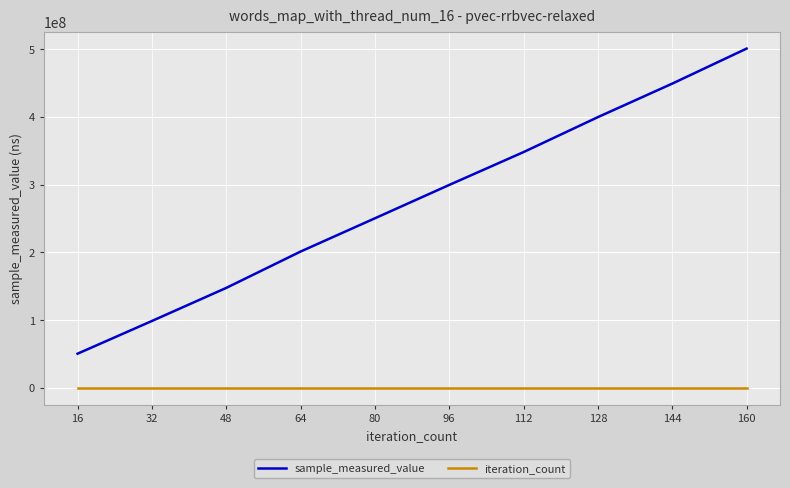

True or false: sample_measured_value and iteration_count cross at least once.

False